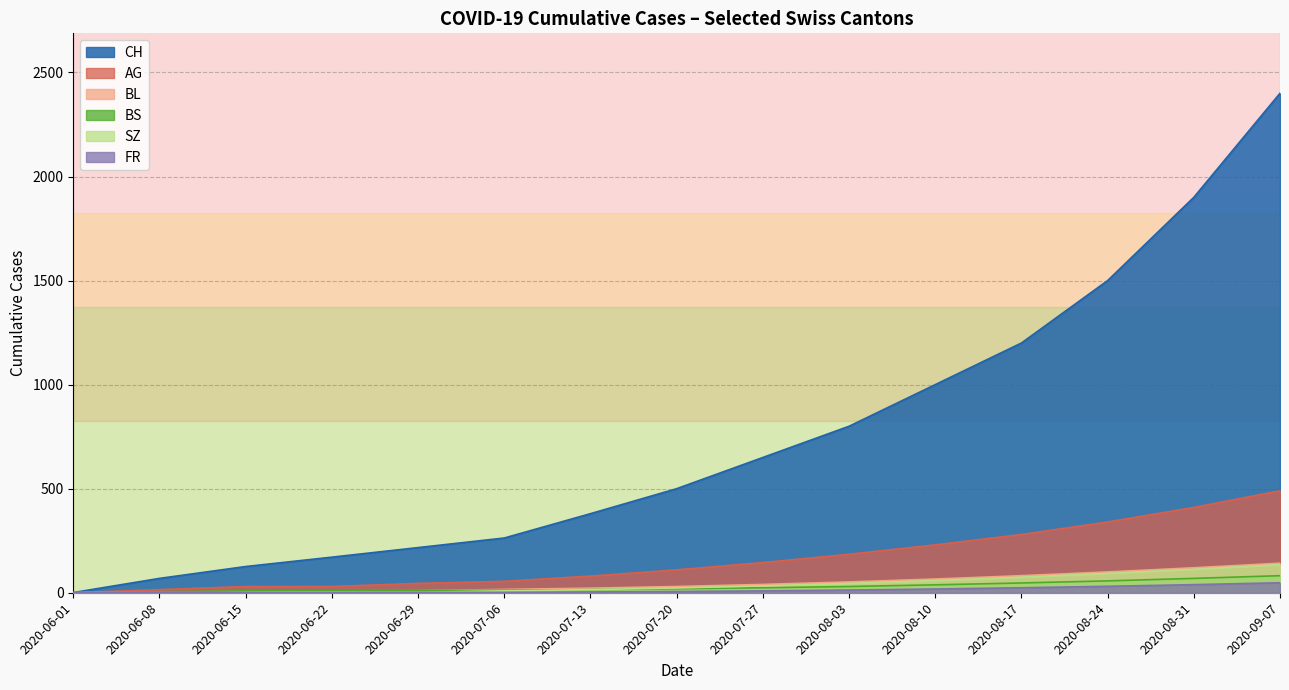

True or false: AG and SZ intersect in this chart.

False